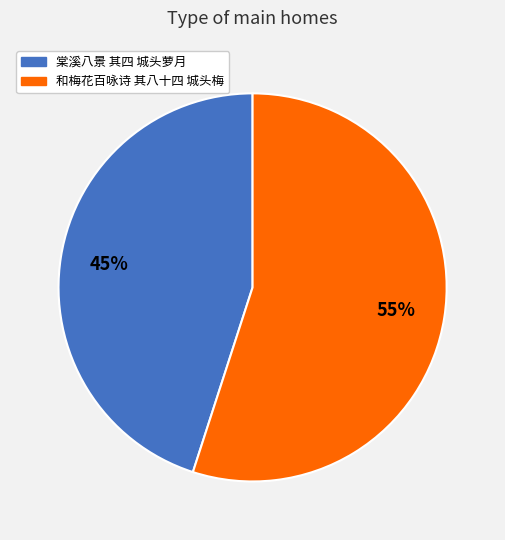

The 棠溪八景 其四 城头萝月 slice represents 32% of the pie. True or false?

False